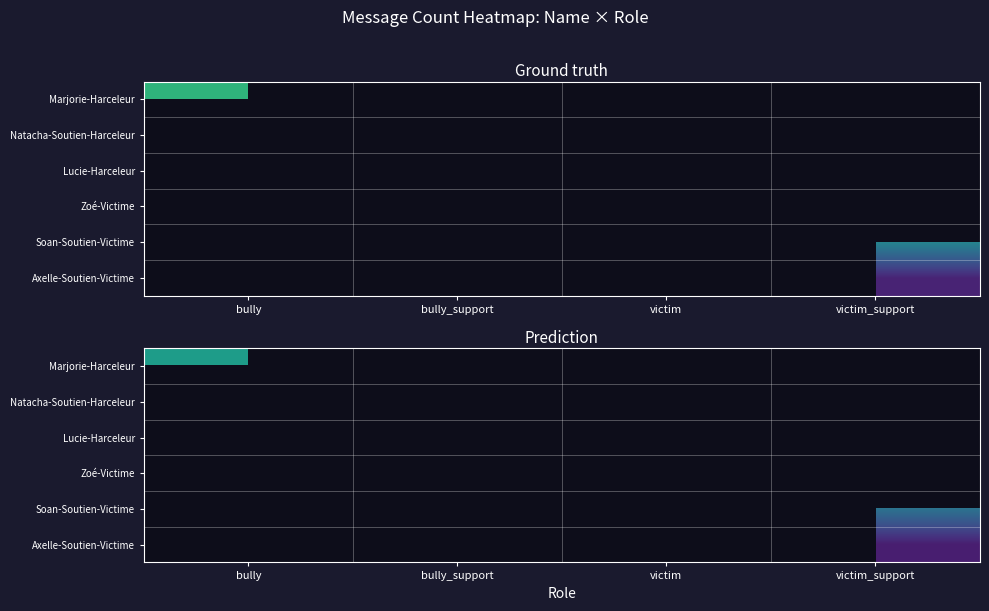

Rank the categories by Lucie-Harceleur value from highest to lowest.

bully, bully_support, victim, victim_support